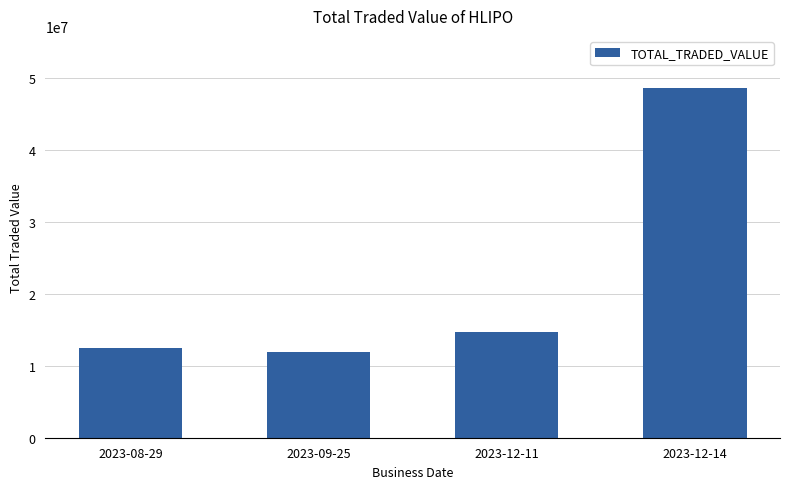

Are the bars horizontal?

No